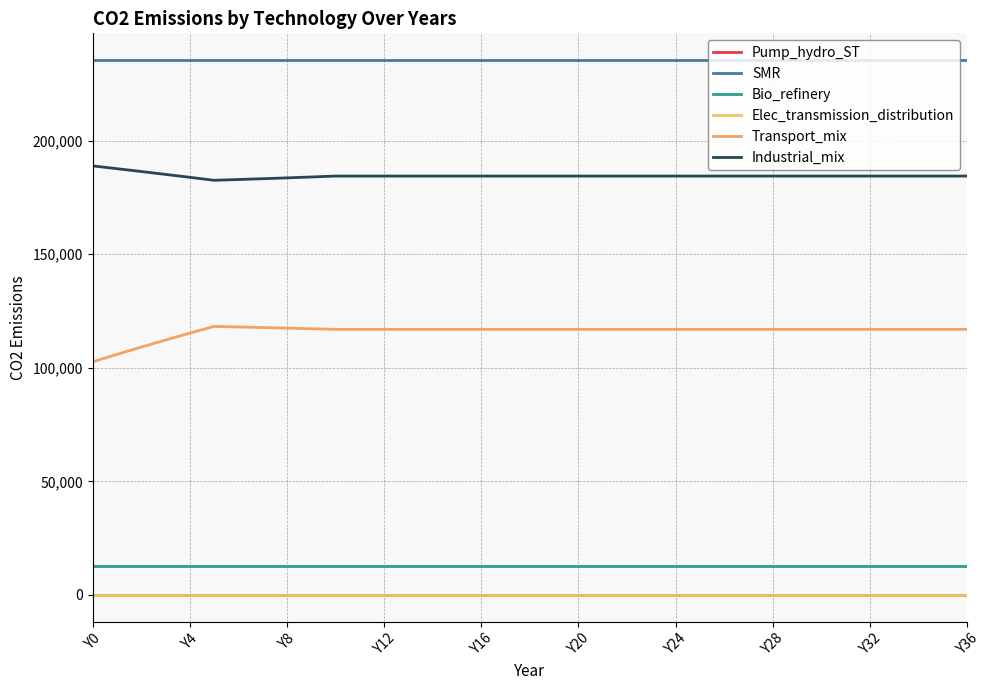

True or false: Elec_transmission_distribution has more than 1 points higher than both neighbors.

False